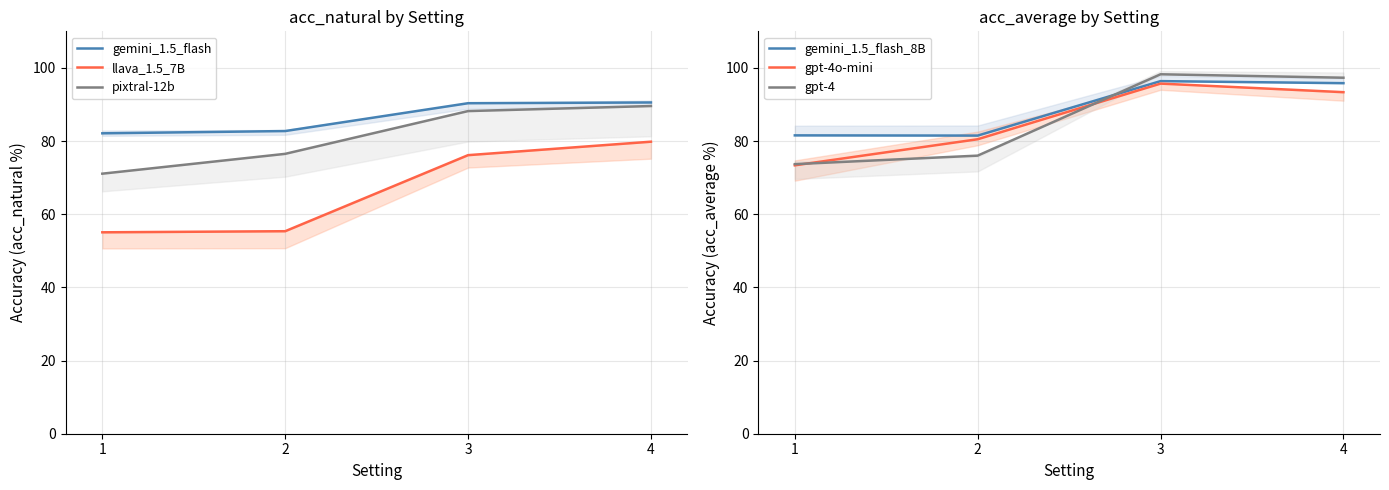

Reading right to left, list all the values displayed in this chart.

gemini_1.5_flash: 4=90.5	3=90.3	2=82.7	1=82.1
llava_1.5_7B: 4=79.8	3=76.2	2=55.4	1=55.1
pixtral-12b: 4=89.6	3=88.2	2=76.5	1=71.1
gemini_1.5_flash_8B: 4=95.8	3=96.4	2=81.5	1=81.6
gpt-4o-mini: 4=93.4	3=95.7	2=80.5	1=73.4
gpt-4: 4=97.3	3=98.3	2=76.0	1=73.7